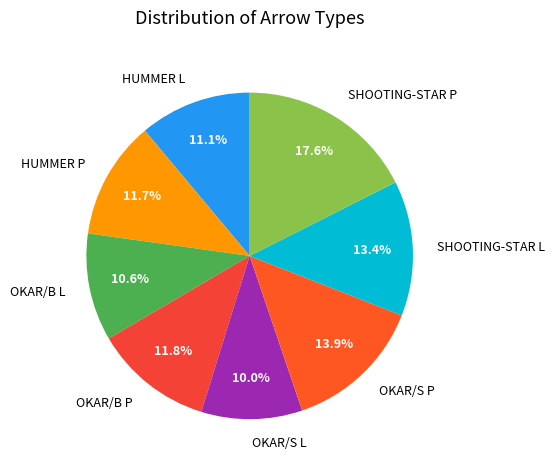

Which slice is the largest?

SHOOTING-STAR P